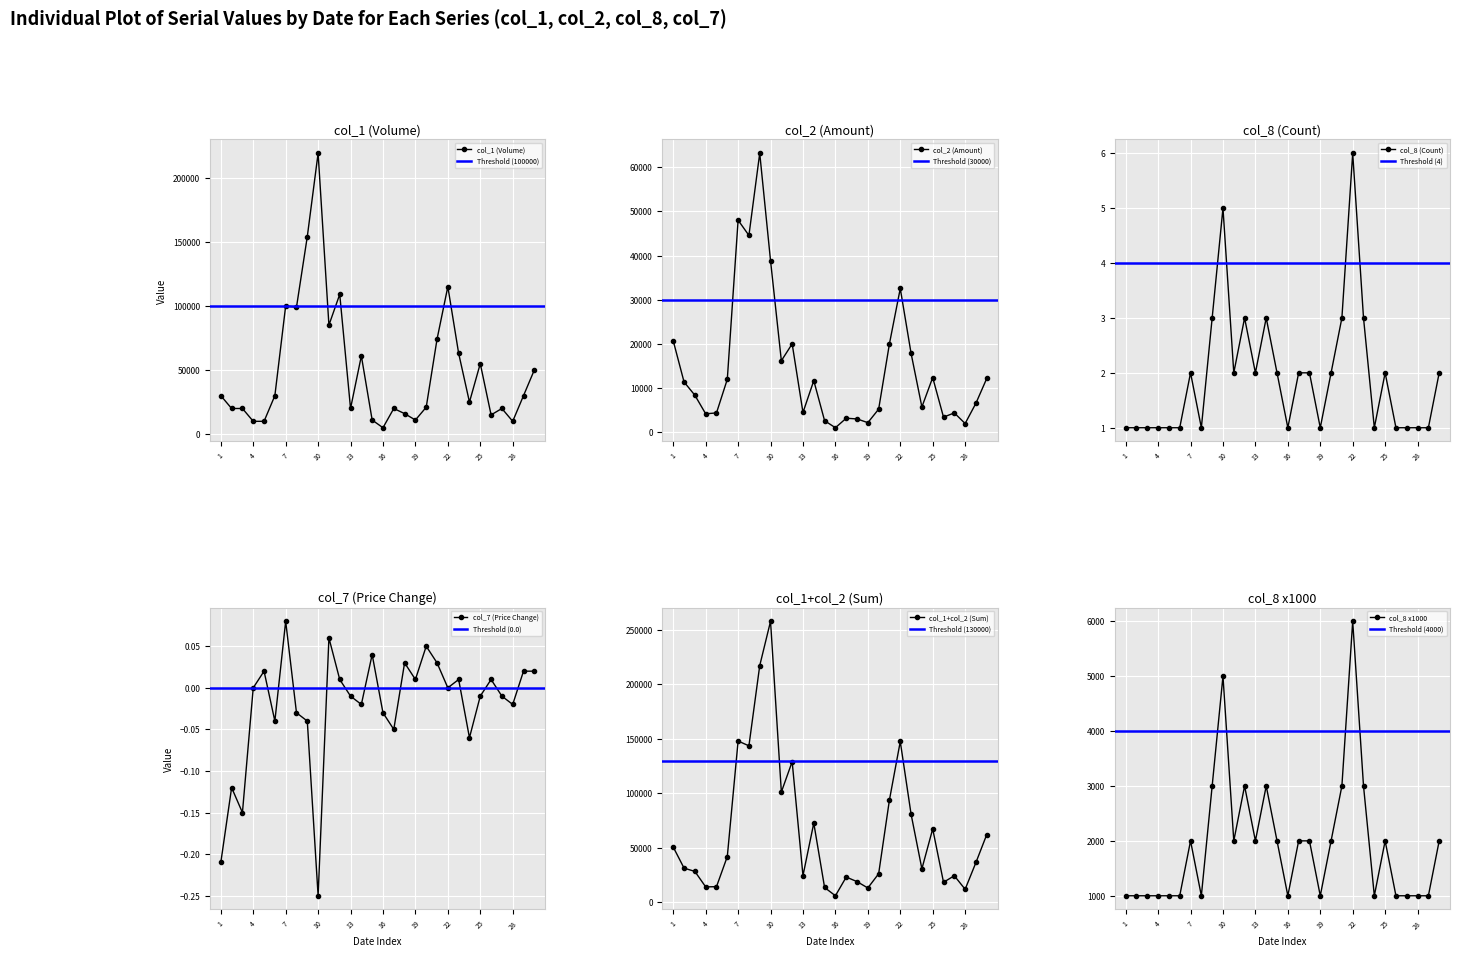

What is the difference between the second highest and second lowest values in the col_1 series?

144000.0